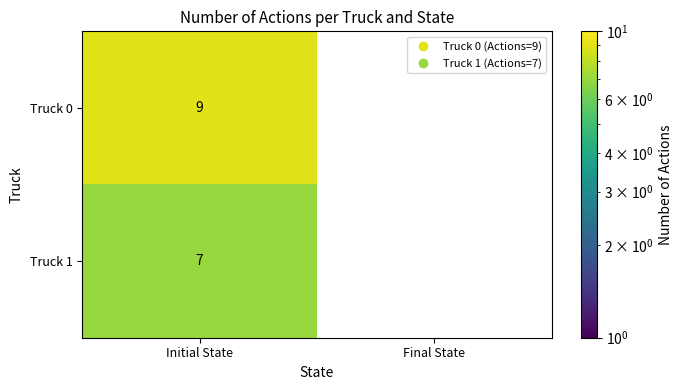

Is it true that Truck 1 equals -3 at Final State?

False